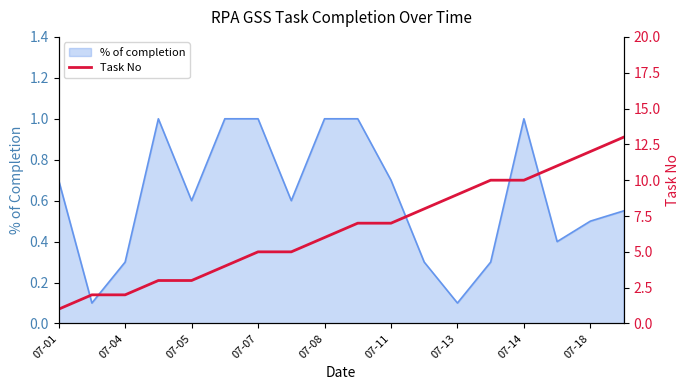

Is it true that % of completion equals 0.3 at 07-04?

True